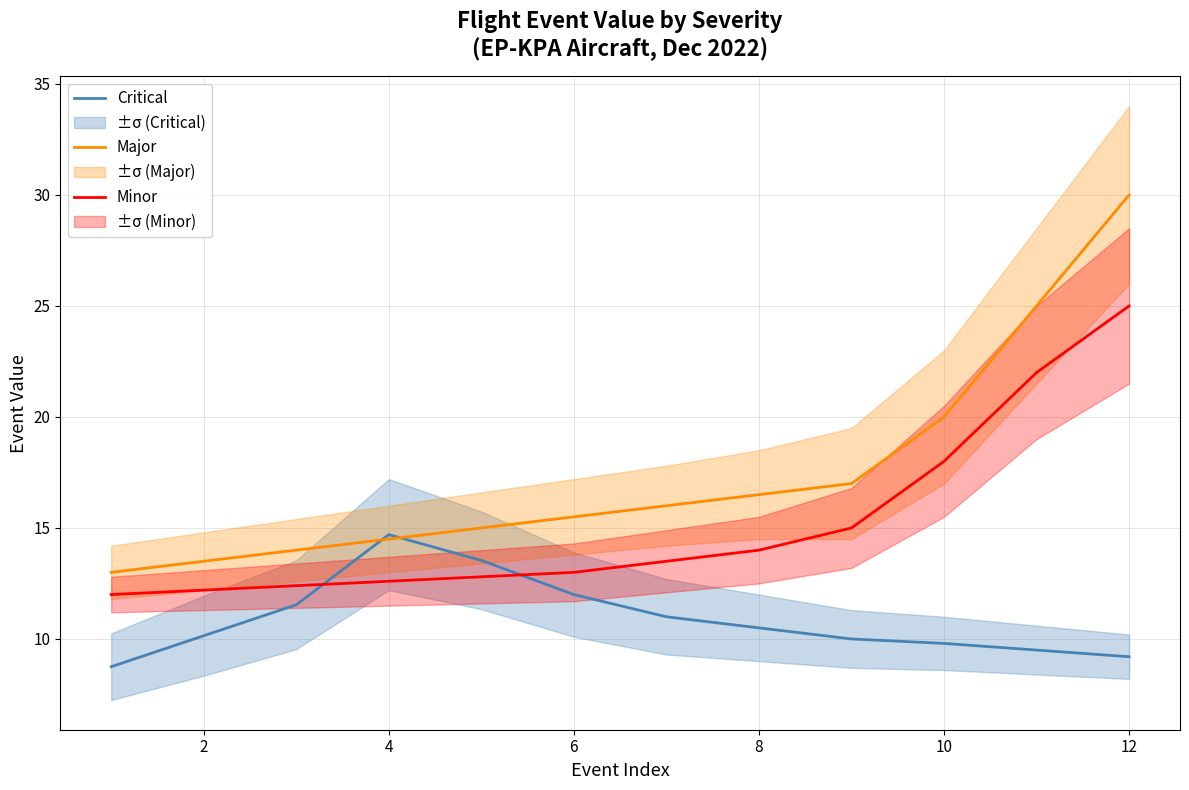

Which category has the highest value in the Major series?

12